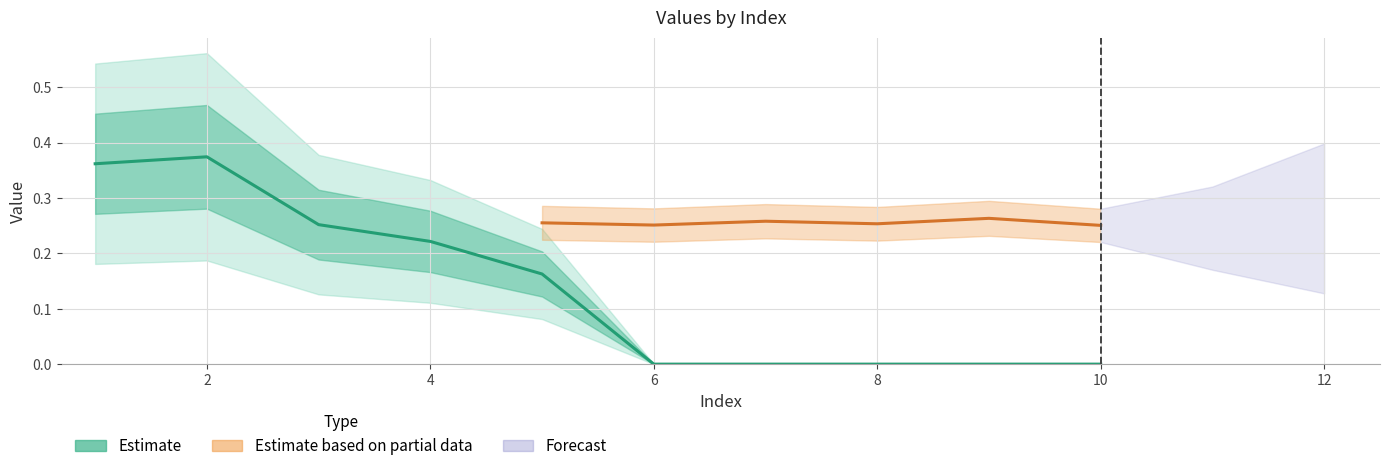

Which category has the lowest value across all series?

6